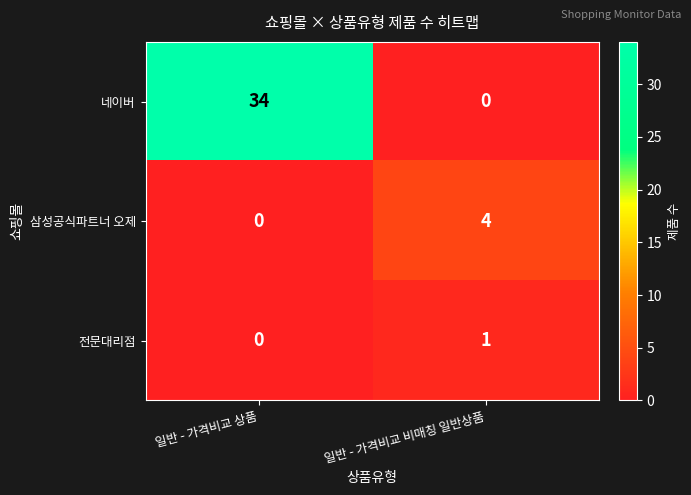

What is the greatest value displayed?

34